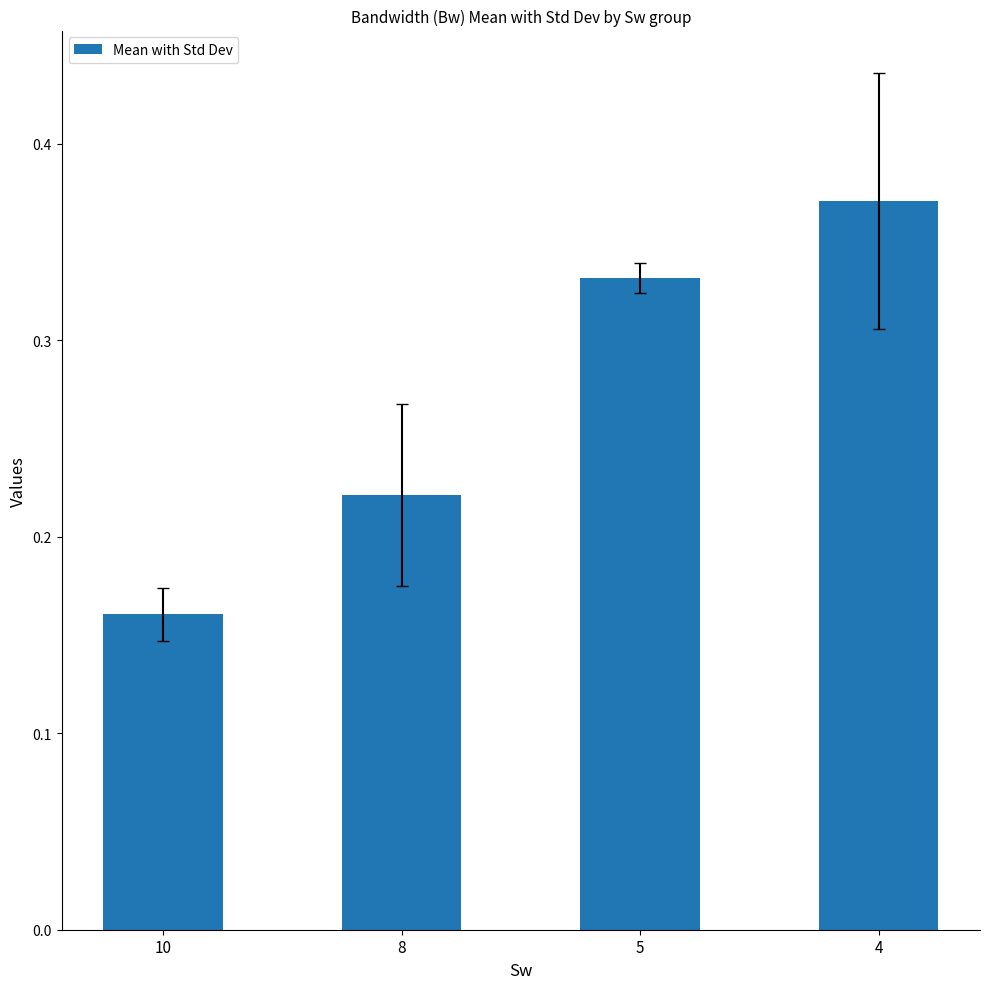

Between 10 and 4, which is larger?

4